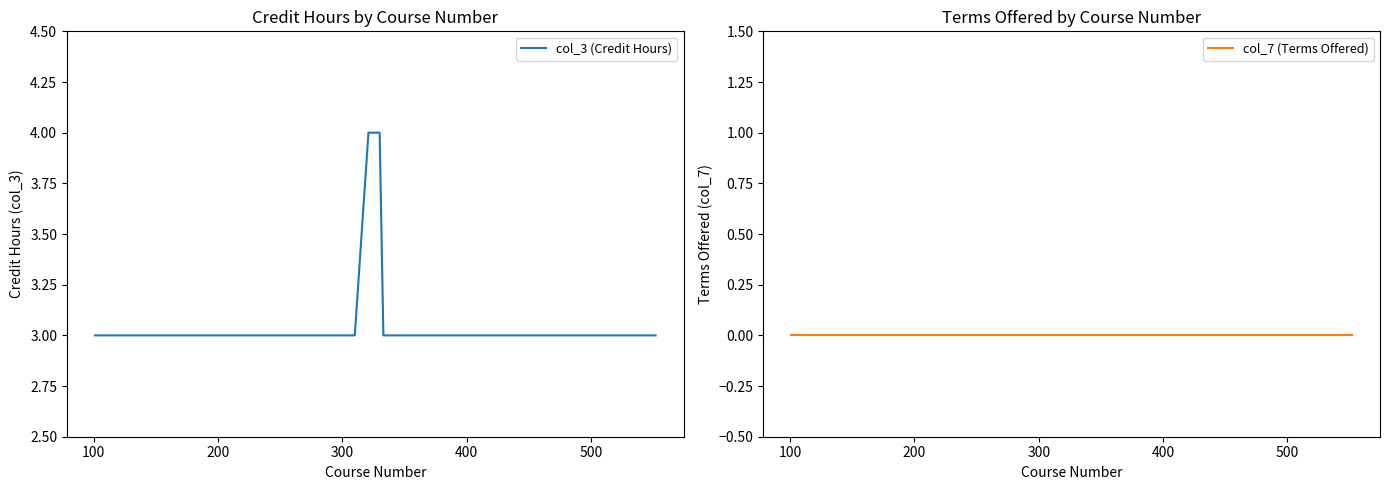

Which series has the largest range (max minus min)?

col_3 (Credit Hours)